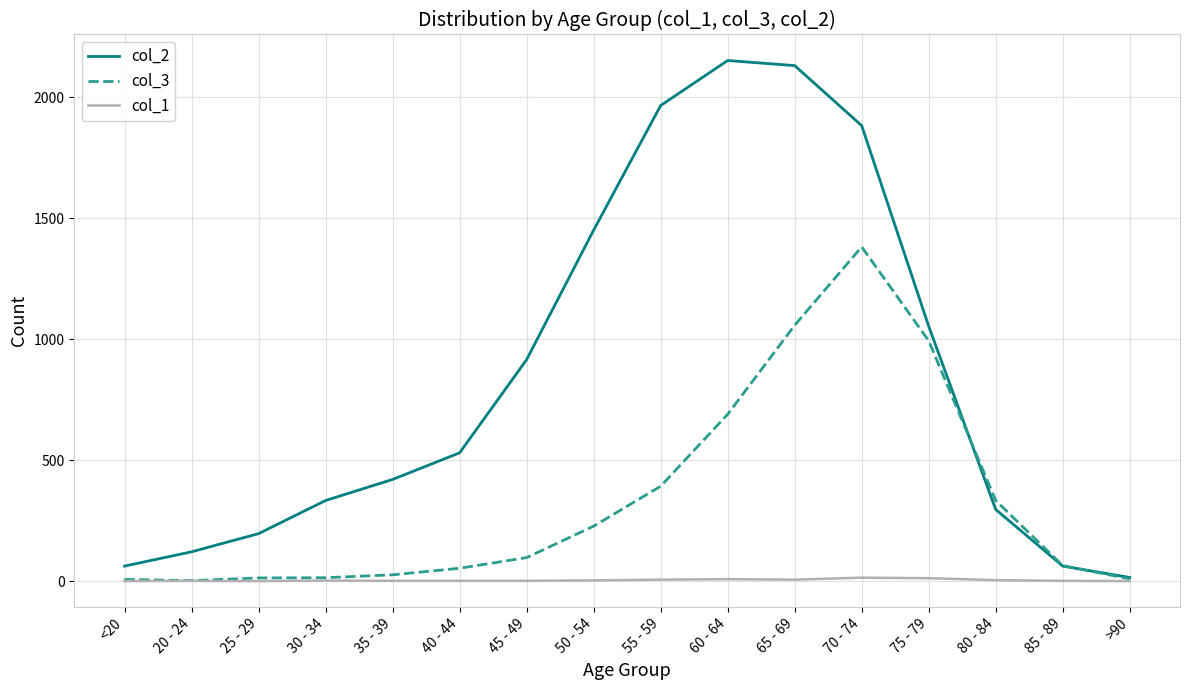

True or false: col_1 has a value of 1 at 85 - 89.

True